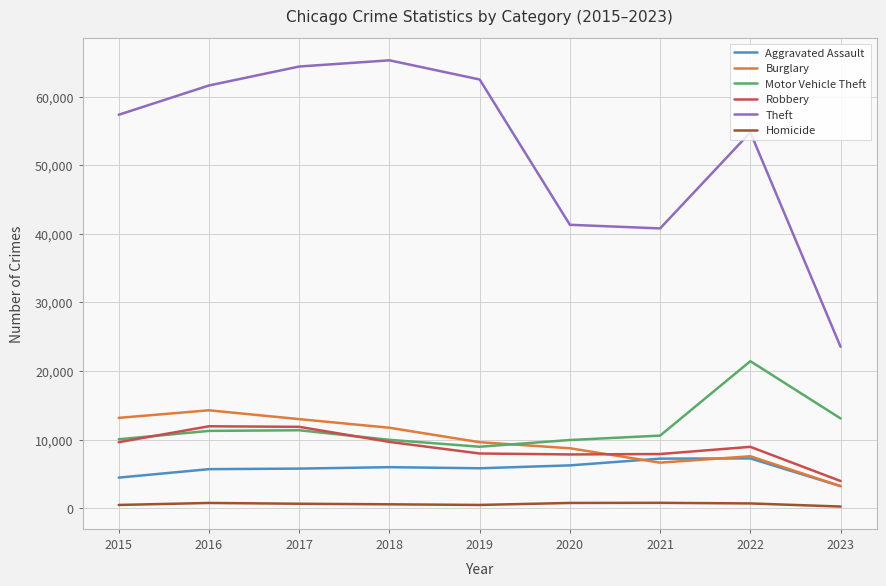

What are all the series names shown in the legend?

Aggravated Assault, Burglary, Motor Vehicle Theft, Robbery, Theft, Homicide